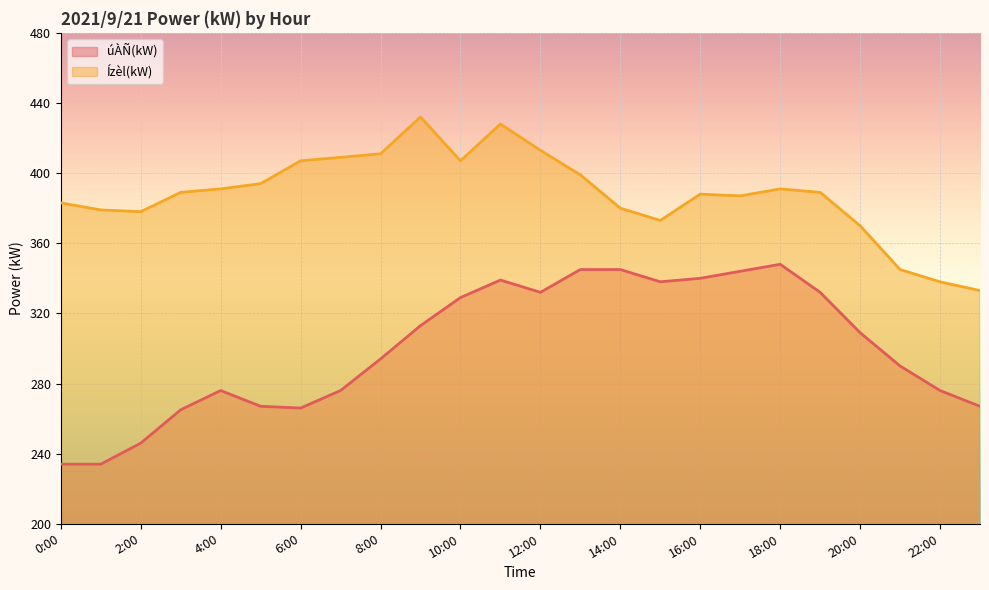

Is it true that úÀÑ(kW) equals 345 at 13:00?

True